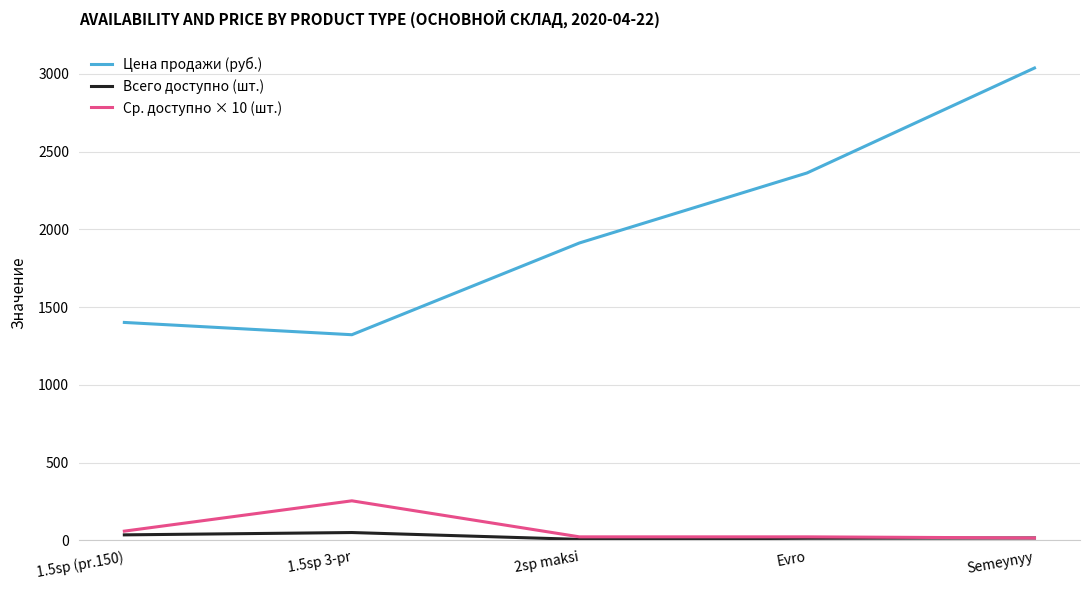

Where does the Всего доступно (шт.) series first go above 16?

1.5sp (pr.150)